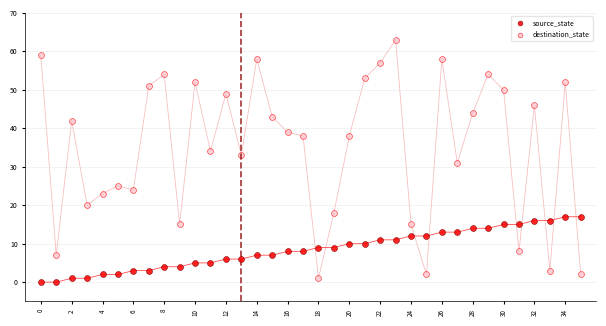

Which series reaches the minimum Y coordinate?

source_state